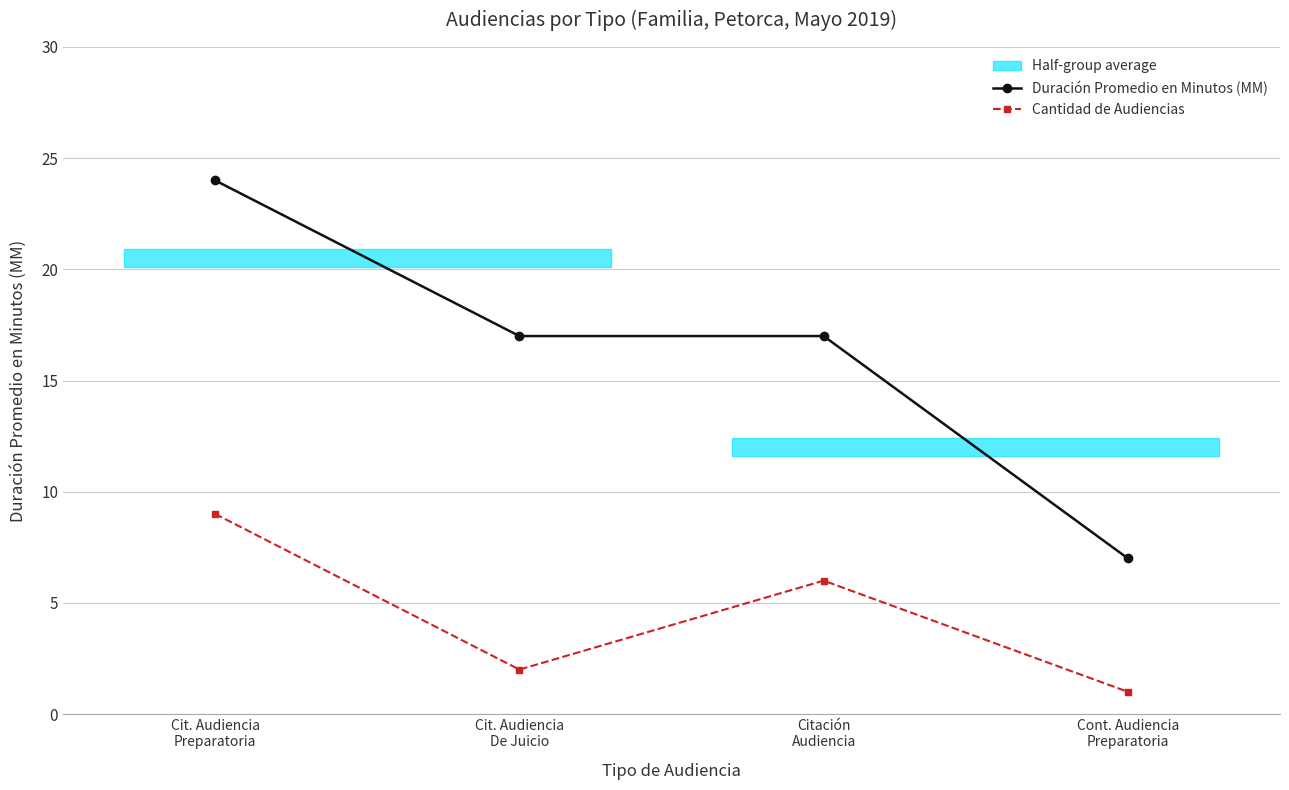

At which category is the sum across all series the highest?

Cit. Audiencia
Preparatoria